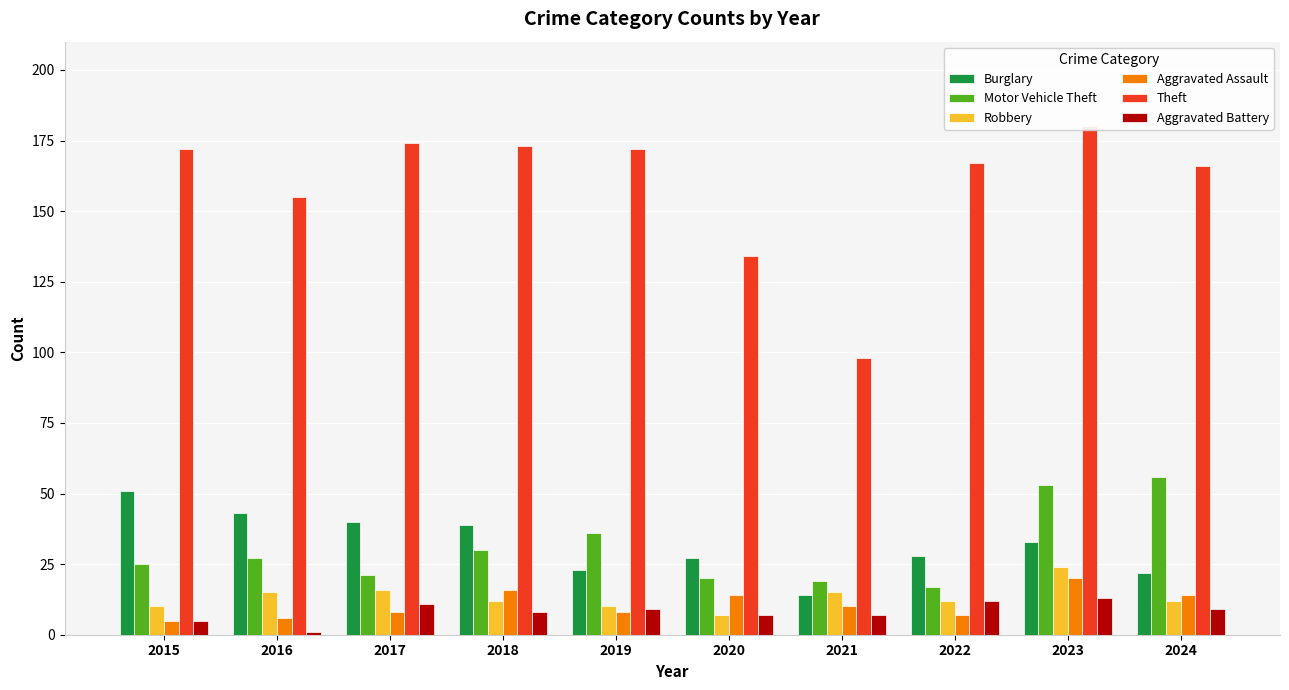

Which label corresponds to the smallest value in the chart?

2016